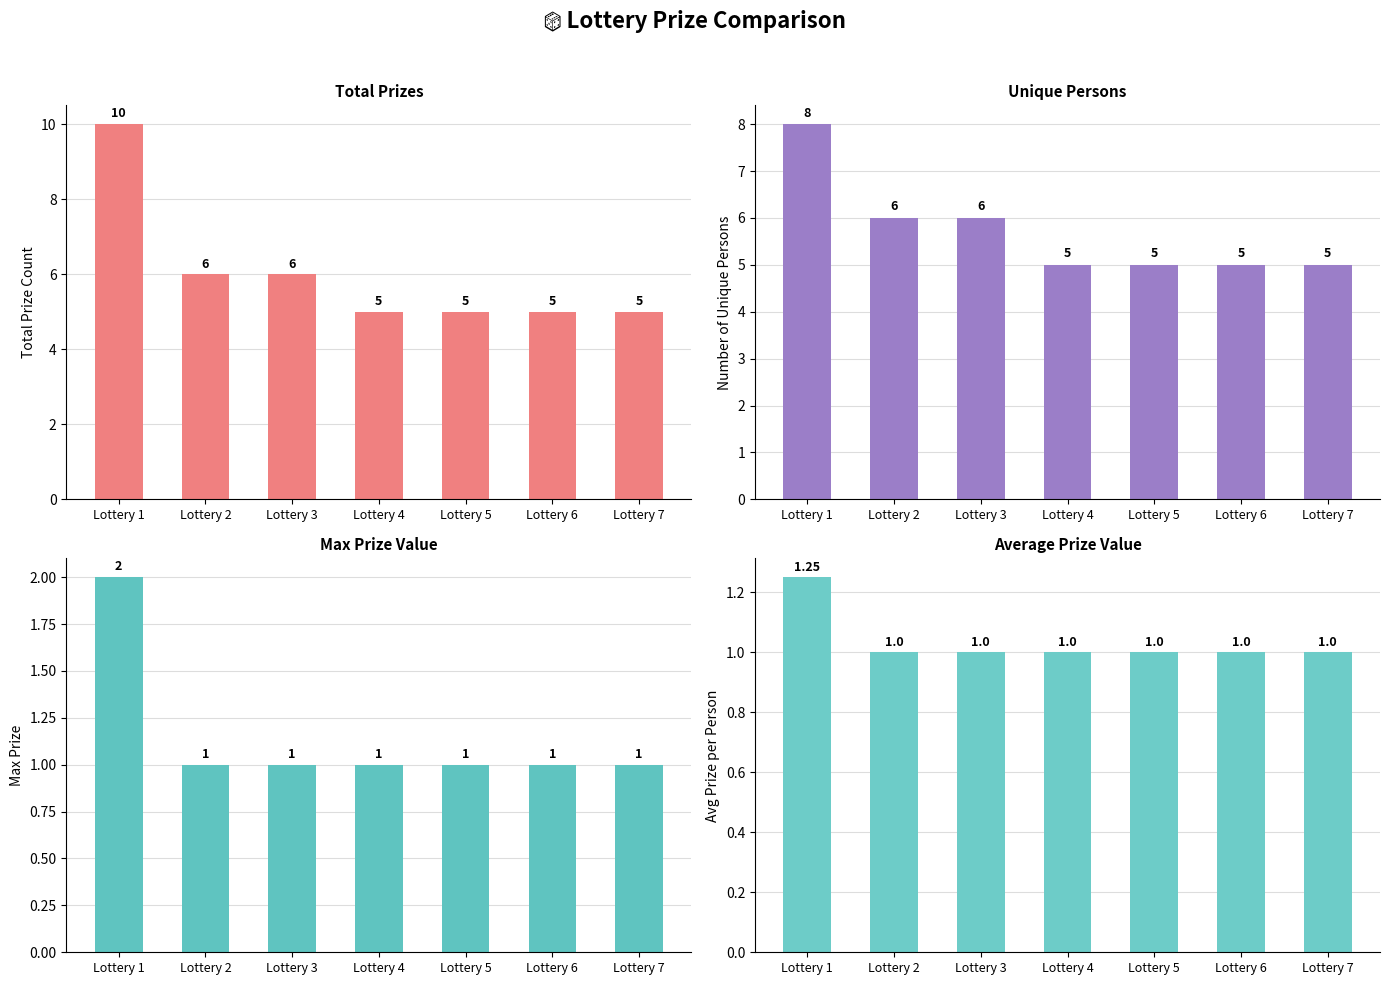

List the series in order of their peak value, highest first.

Total Prizes, Unique Persons, Max Prize, Avg Prize